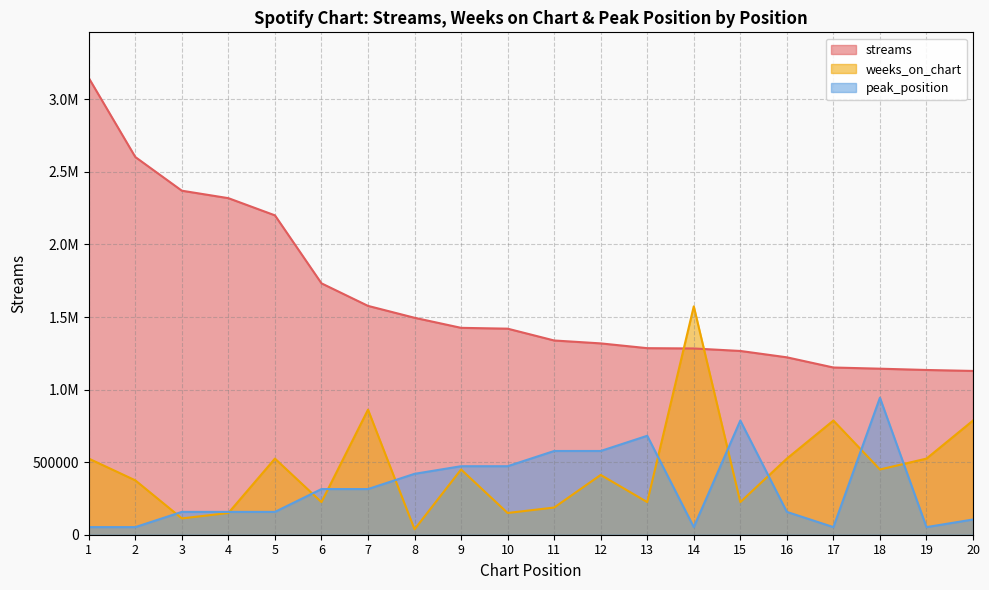

Where is weeks_on_chart nearest to the value 805556?

17